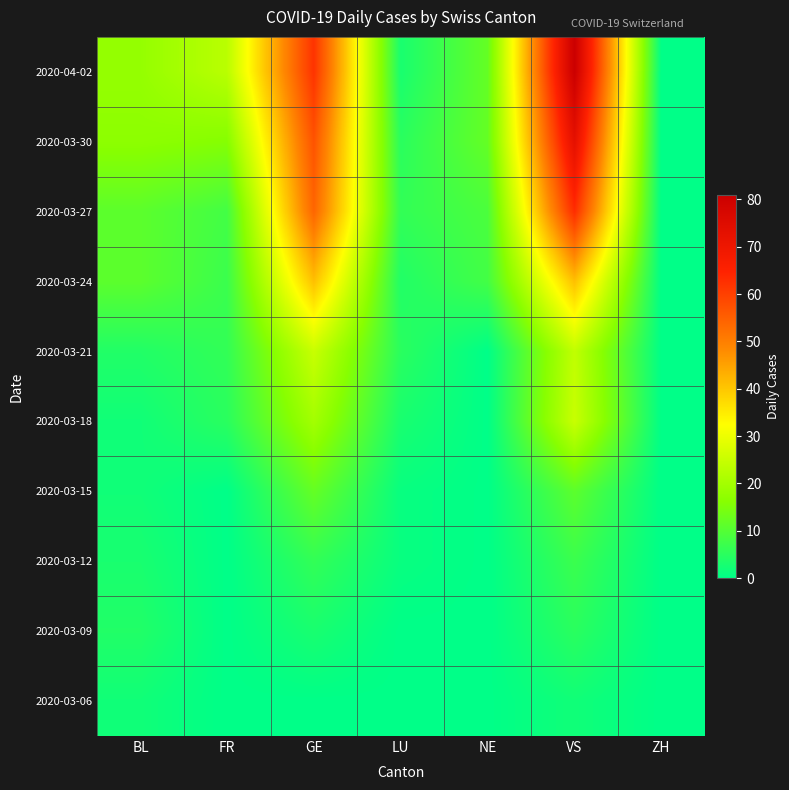

At which category does the chart reach its peak across all series?

VS